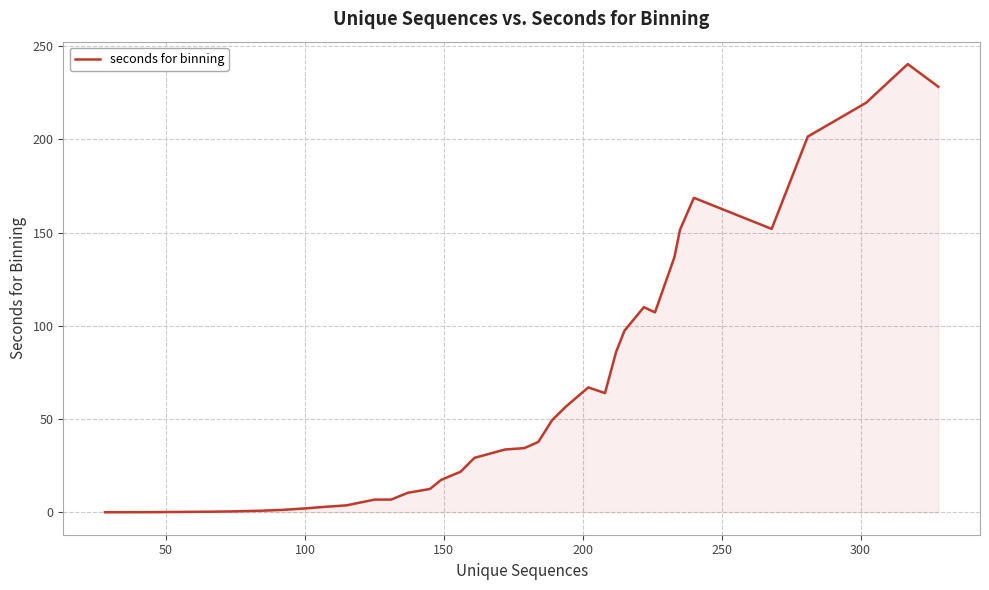

What is the greatest value displayed?

240.3